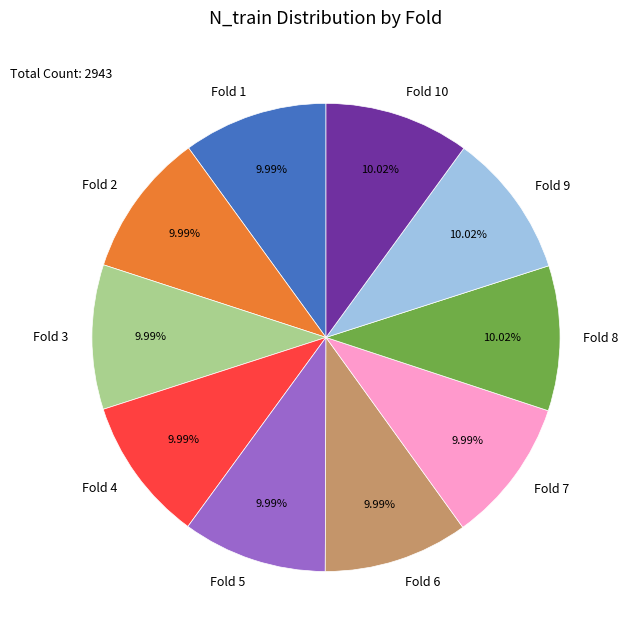

Combined, do Fold 2 and Fold 5 account for over 50%?

No